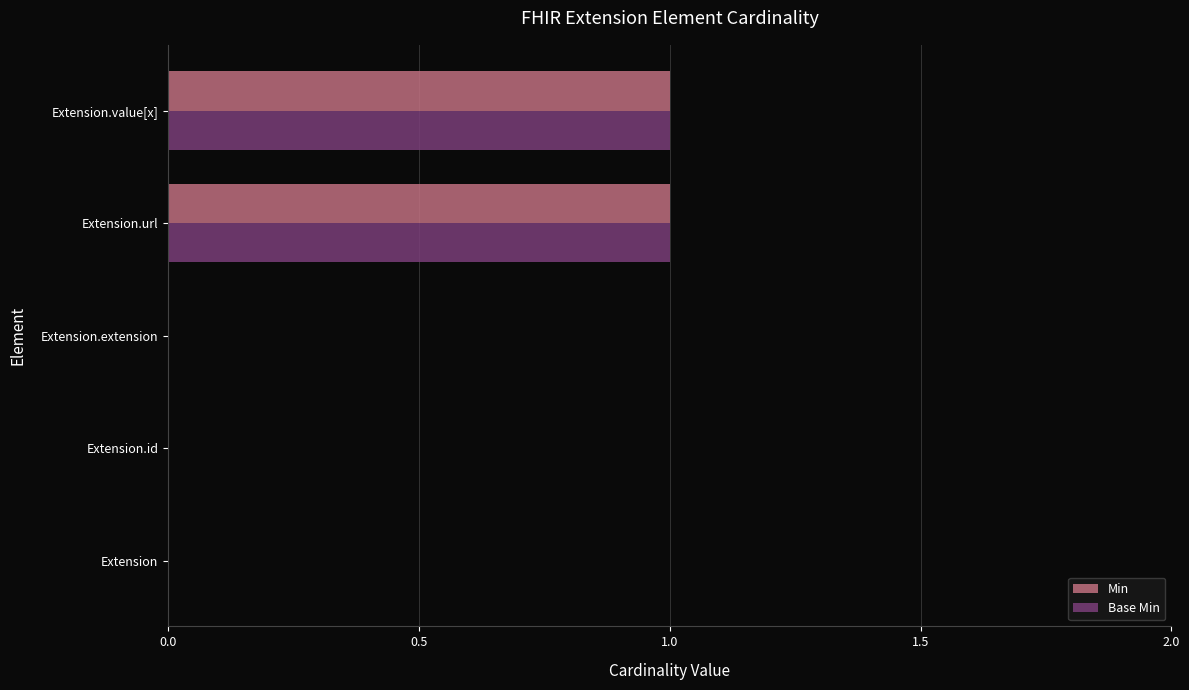

Is the value of Base Min at Extension.extension greater than the value of Min at Extension.url?

No